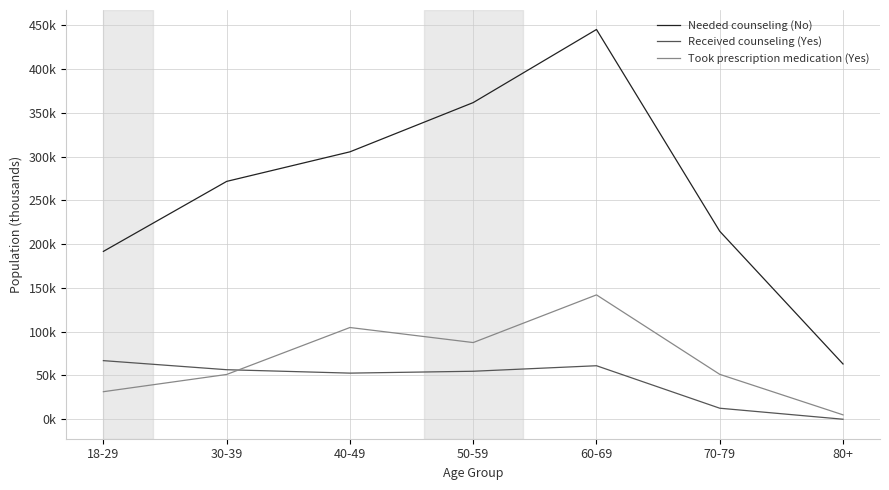

Does the chart display data point markers on the line(s)?

No